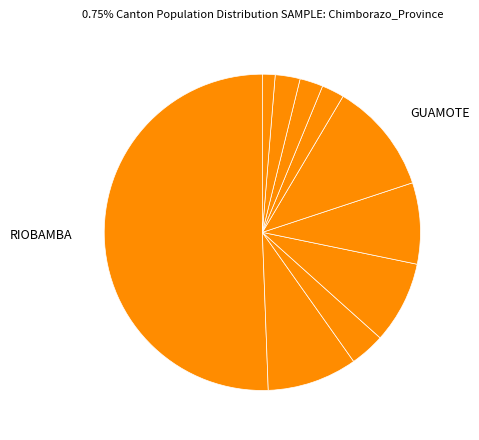

Which slice is the smallest?

PENIPE